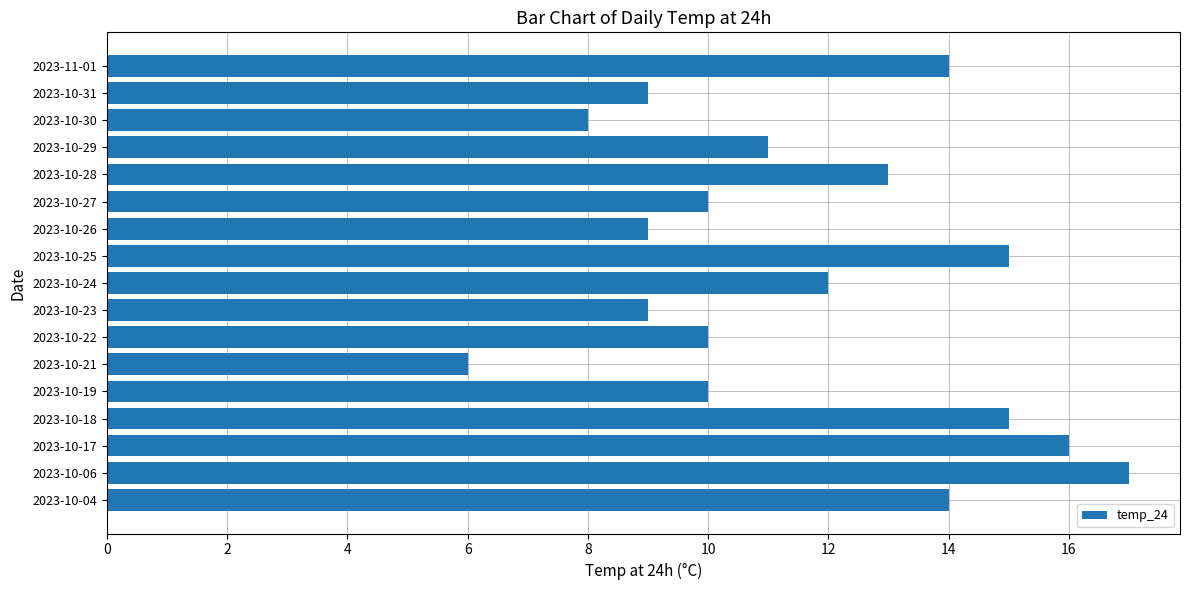

What is the sum of the values at 2023-10-19 and 2023-10-30?

18